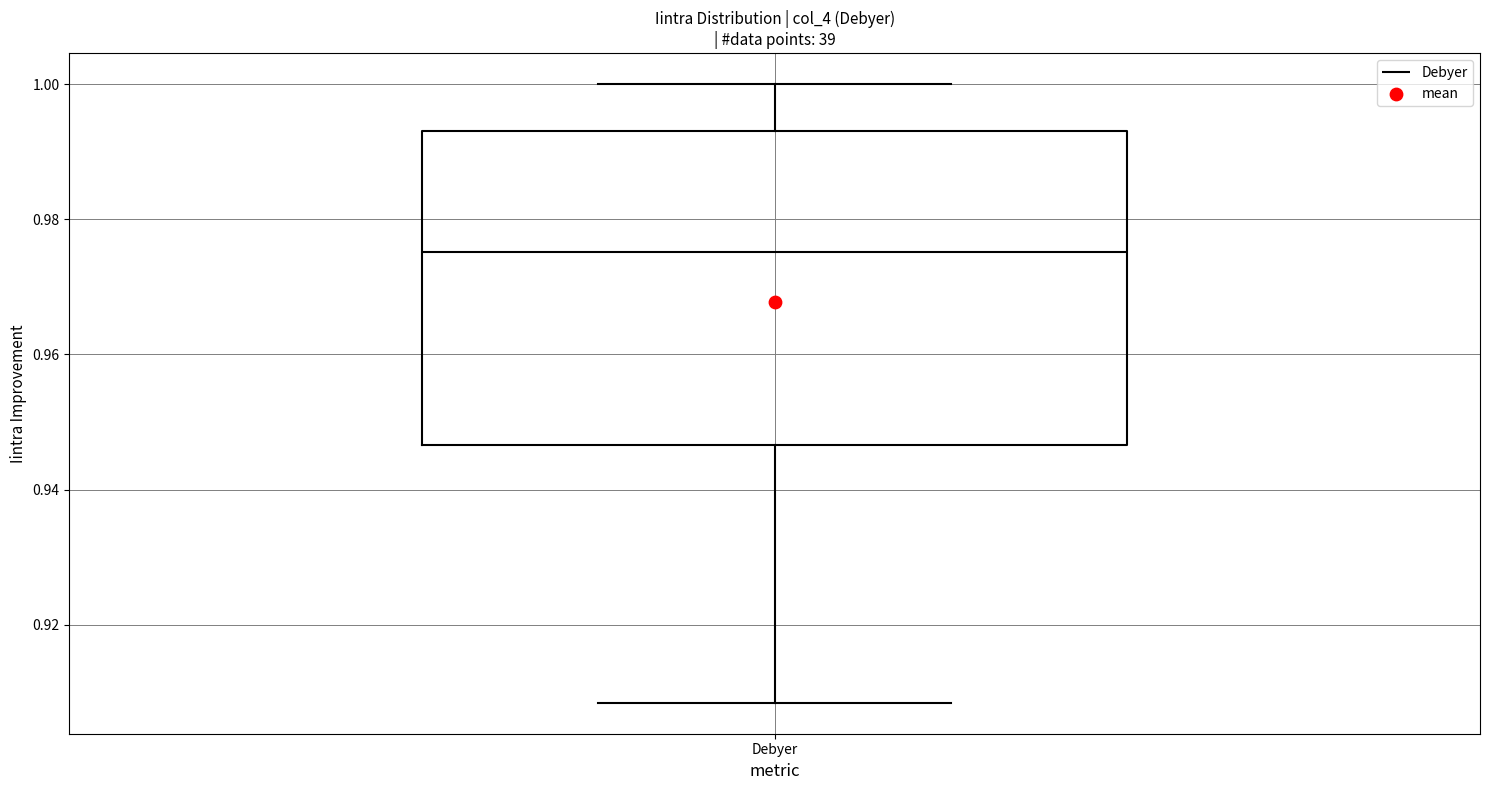

Read this box plot against the y-axis: the position of the median line, the range covered by the box, and the ends of both whiskers. The values are not printed on the chart, so give them approximately, as read against the axis.

median 0.976, box 0.946 to 0.994, whiskers 0.908 to 1.000